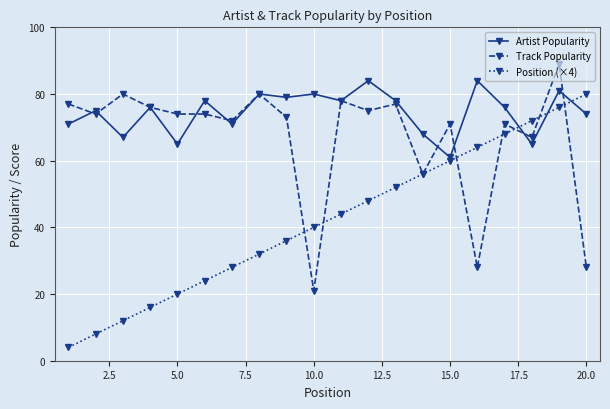

True or false: Track Popularity has more than 0 points higher than both neighbors.

True